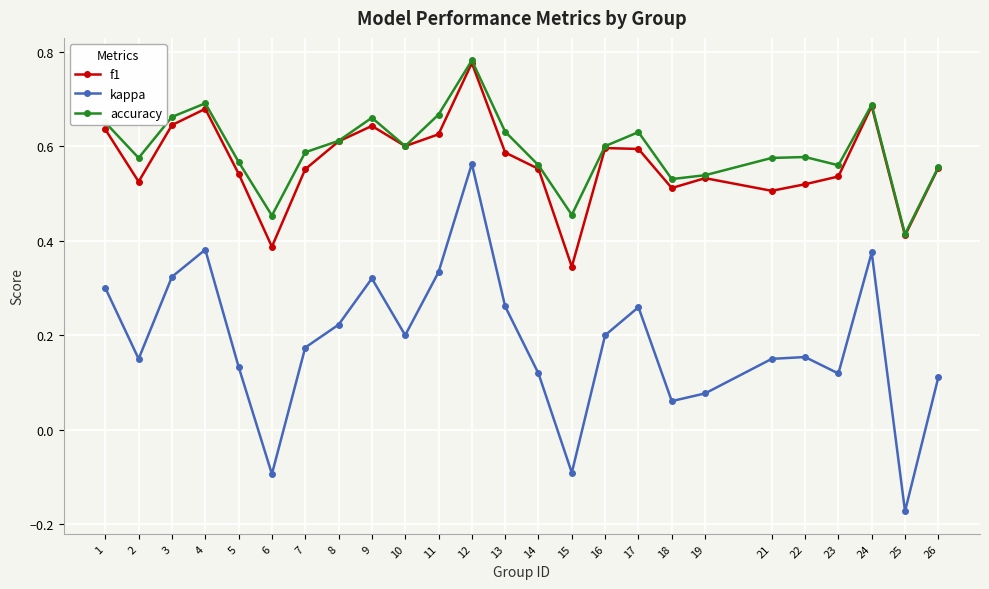

At which category does accuracy reach its first local valley?

2